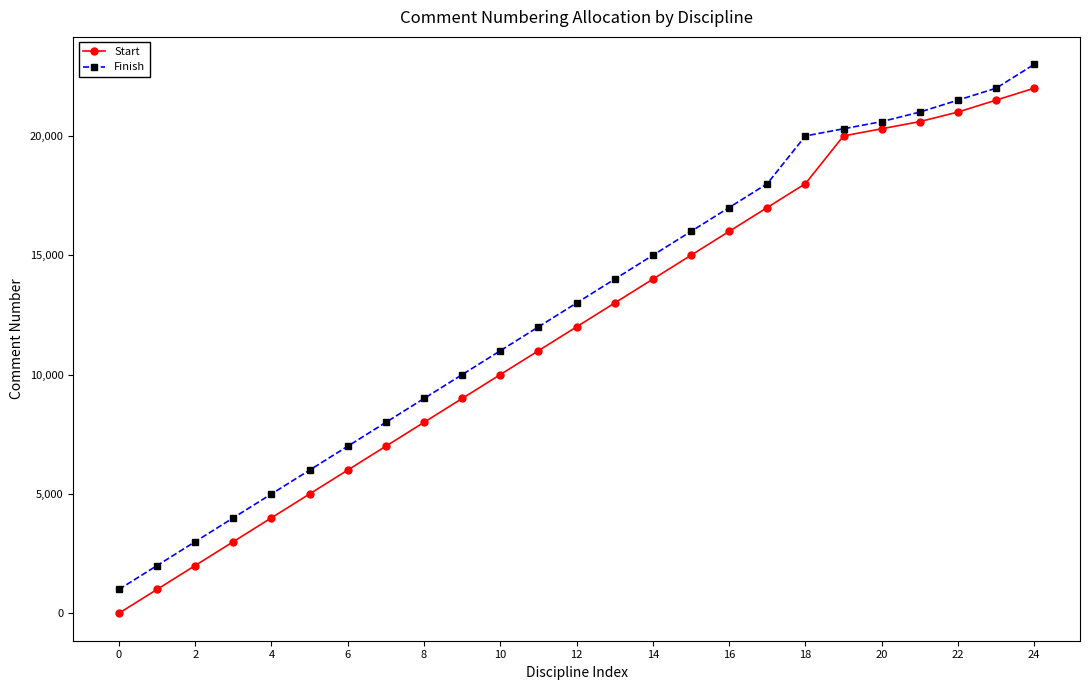

How many distinct data groups are displayed?

2